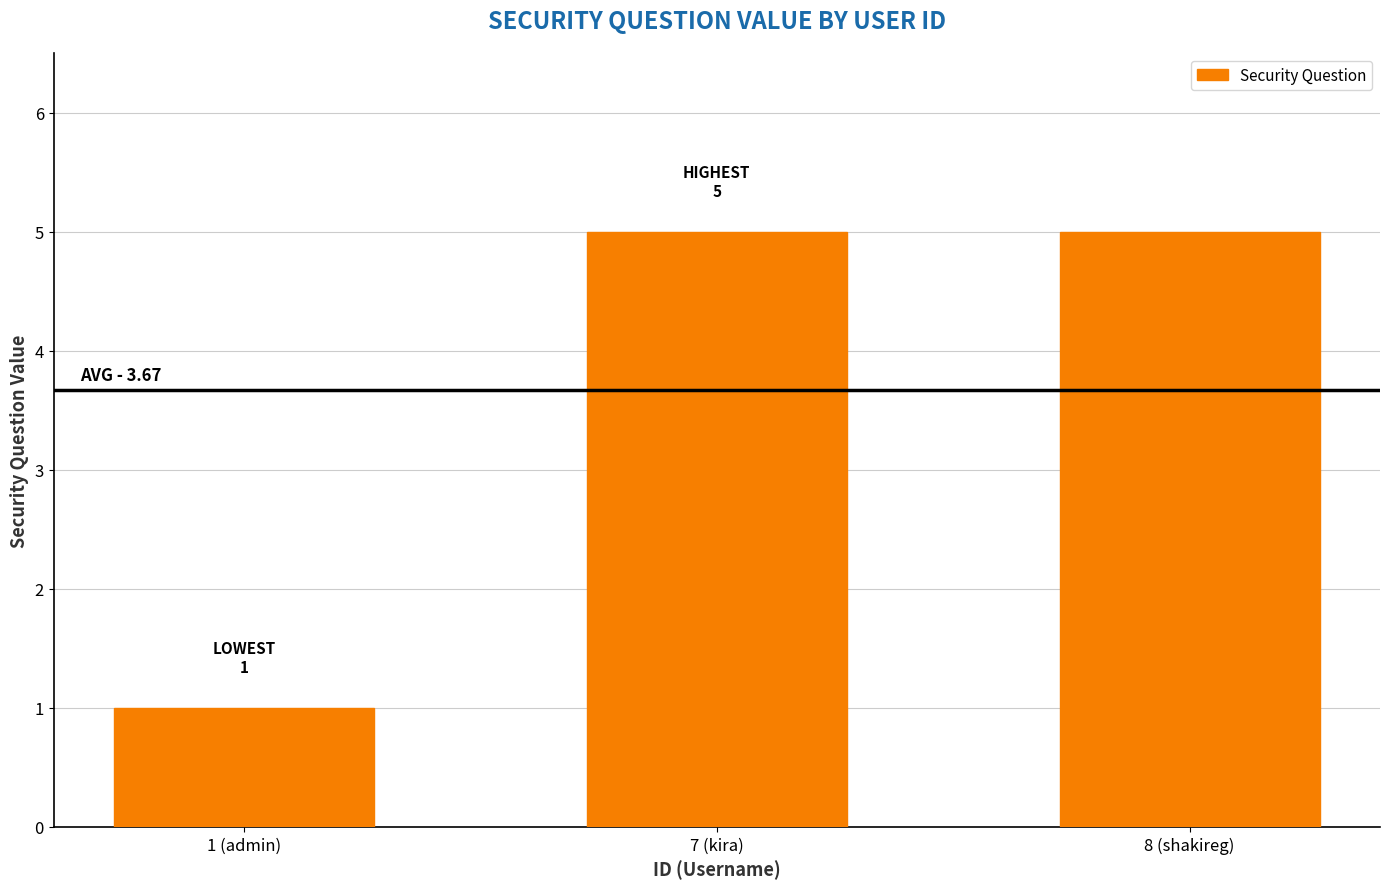

Which has a higher value, 1 (admin) or 7 (kira)?

7 (kira)